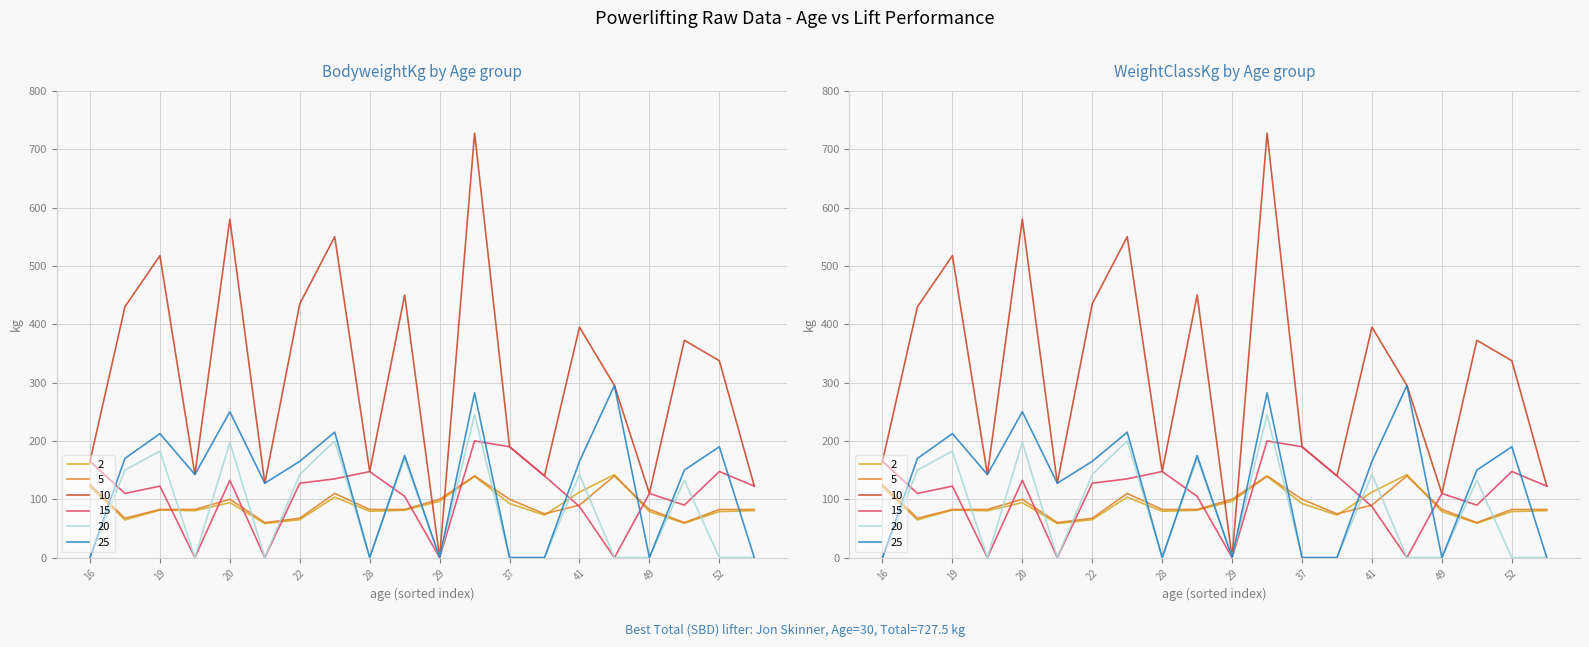

Between 8 and 17, which is larger?

17